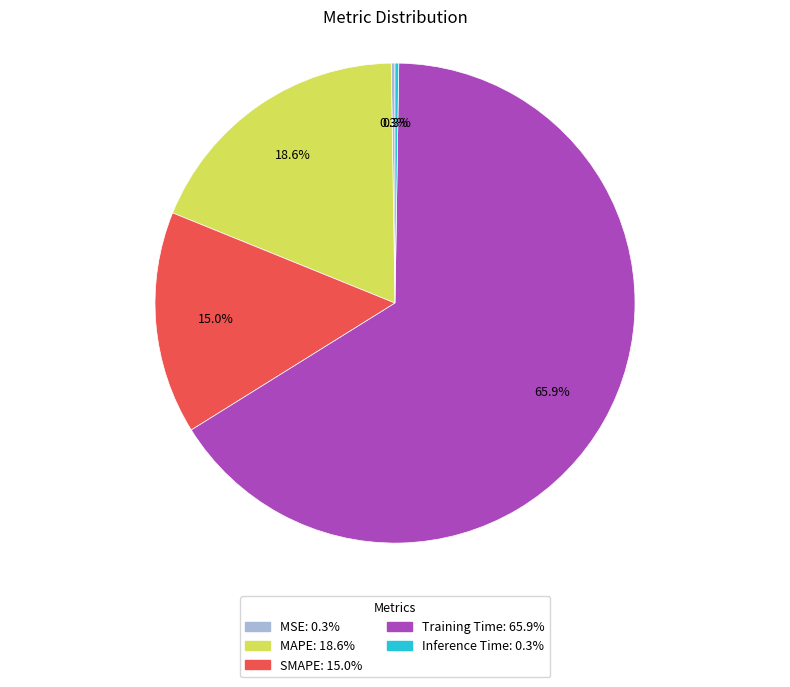

What percentage is NOT represented by SMAPE?

85.0%